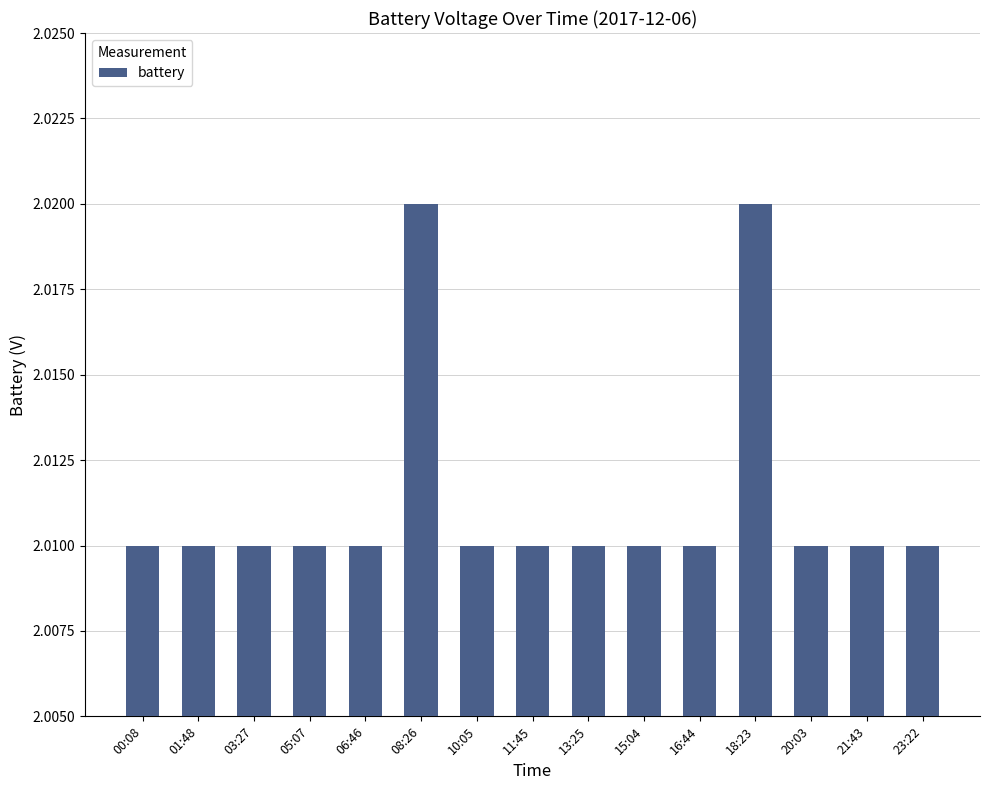

Which has a higher value, 18:23 or 15:04?

18:23